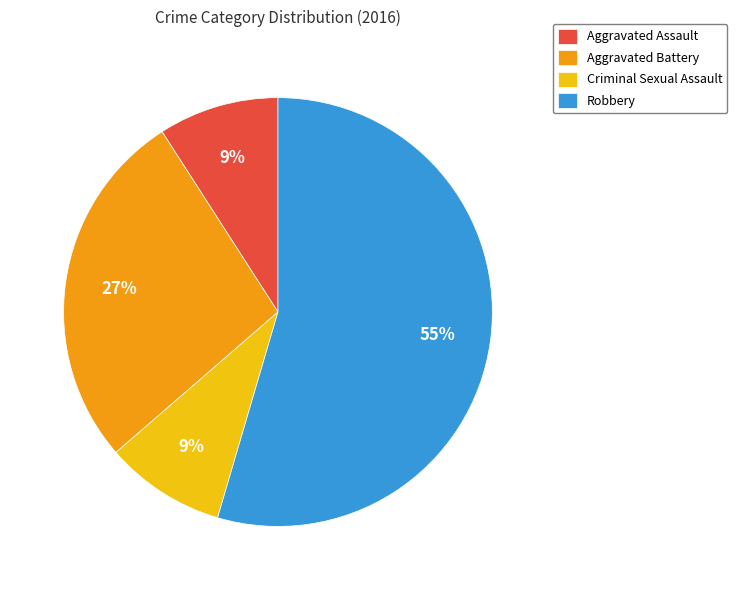

How many slices are in this pie chart?

4